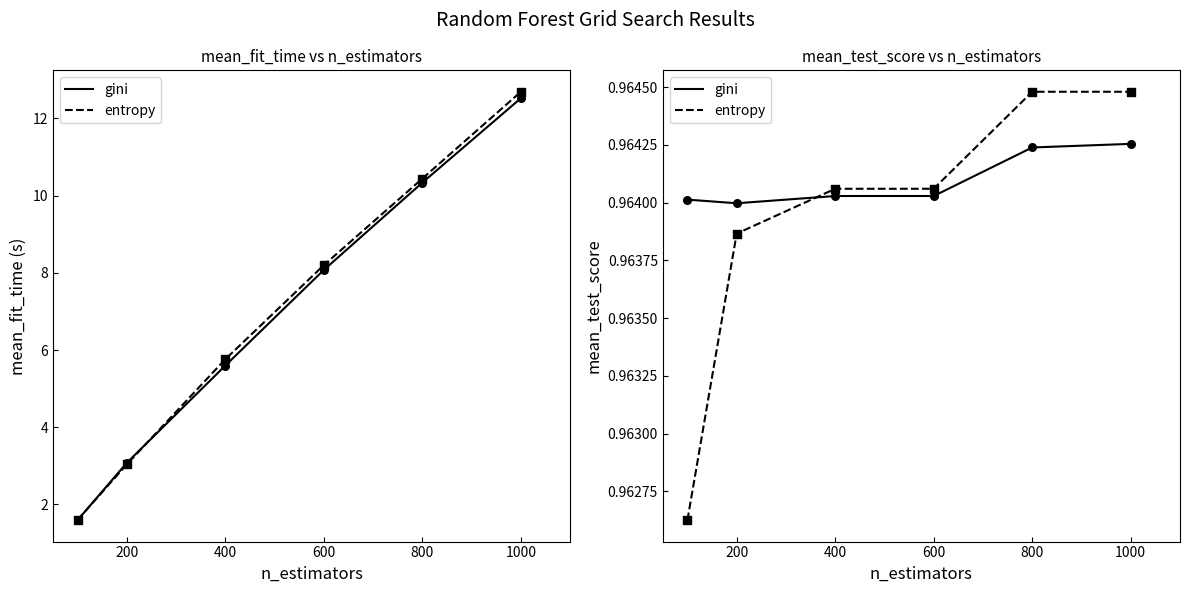

What is the total value across all series at 1000?

1.9